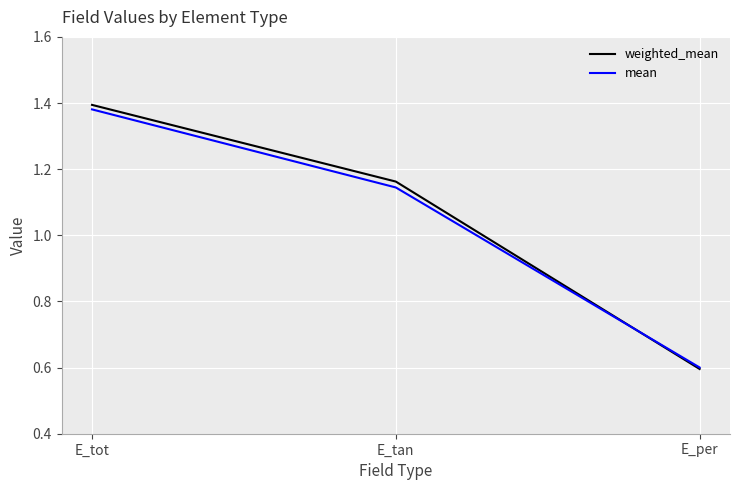

Where is weighted_mean nearest to the value 0?

E_per